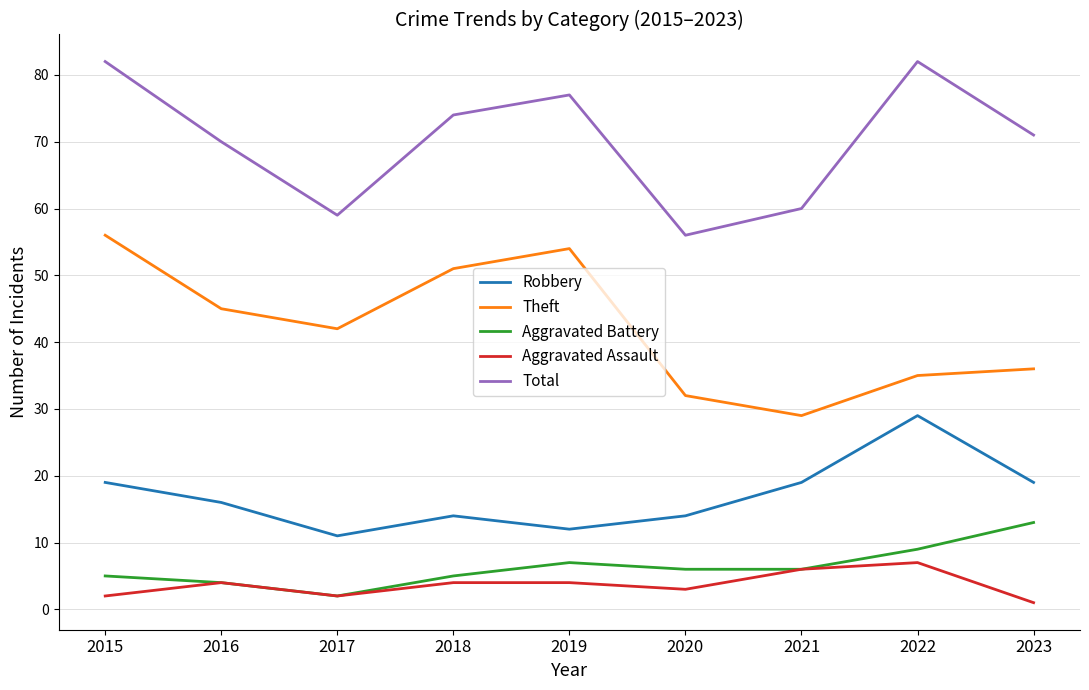

Reading right to left, list all the values displayed in this chart.

Robbery: 19	29	19	14	12	14	11	16	19
Theft: 36	35	29	32	54	51	42	45	56
Aggravated Battery: 13	9	6	6	7	5	2	4	5
Aggravated Assault: 1	7	6	3	4	4	2	4	2
Total: 71	82	60	56	77	74	59	70	82